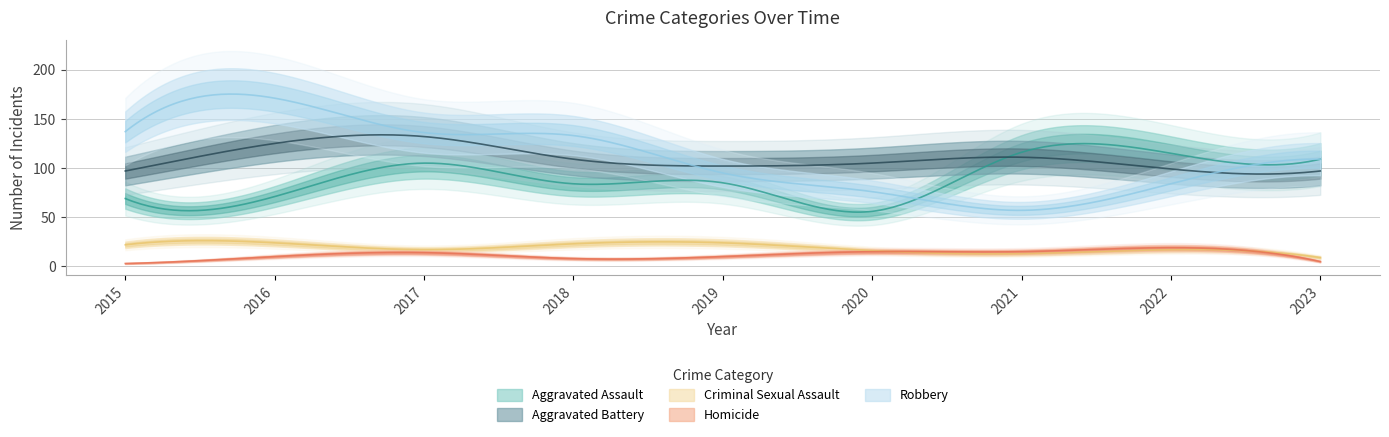

Reading left to right, extract all data points from this chart.

Aggravated Assault: 69	71	105	84	85	56	116	115	109
Aggravated Battery: 97	125	132	109	102	105	111	99	97
Criminal Sexual Assault: 22	24	17	23	24	16	13	17	9
Homicide: 3	10	14	8	10	15	15	19	5
Robbery: 137	171	136	133	95	76	57	84	109